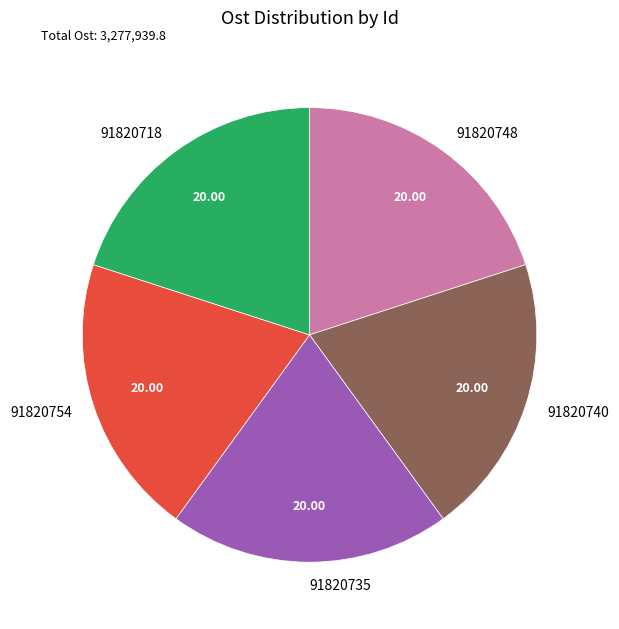

What is the ratio of the value at 91820718 to the value at 91820754?

1.0